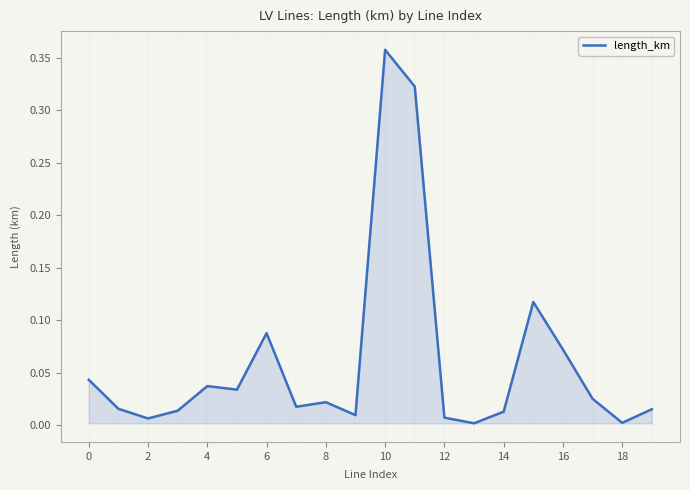

Does the chart display data point markers on the line(s)?

No